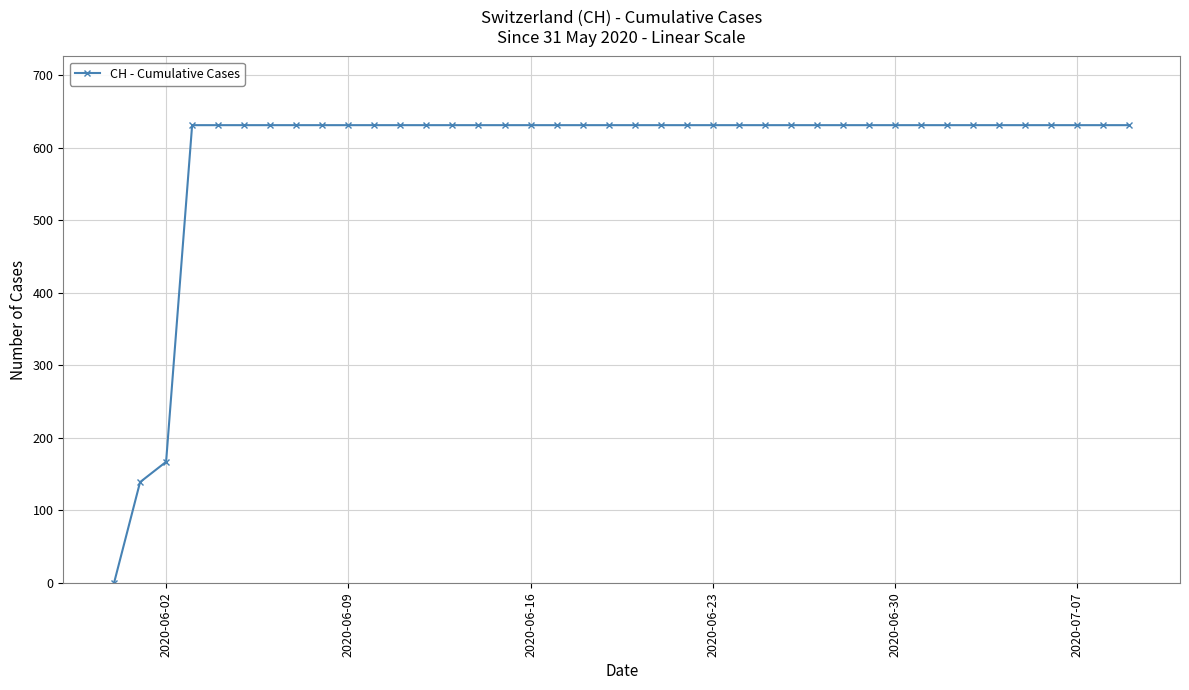

What is the value of the 32nd point from the left?

631